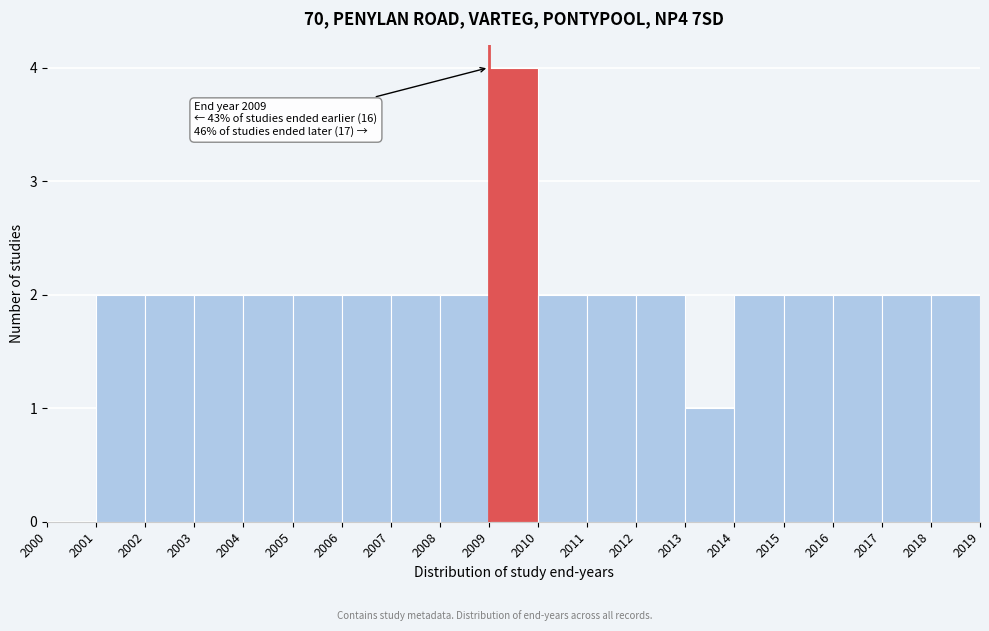

Which range on the x-axis has the tallest bar?

2009 to 2010